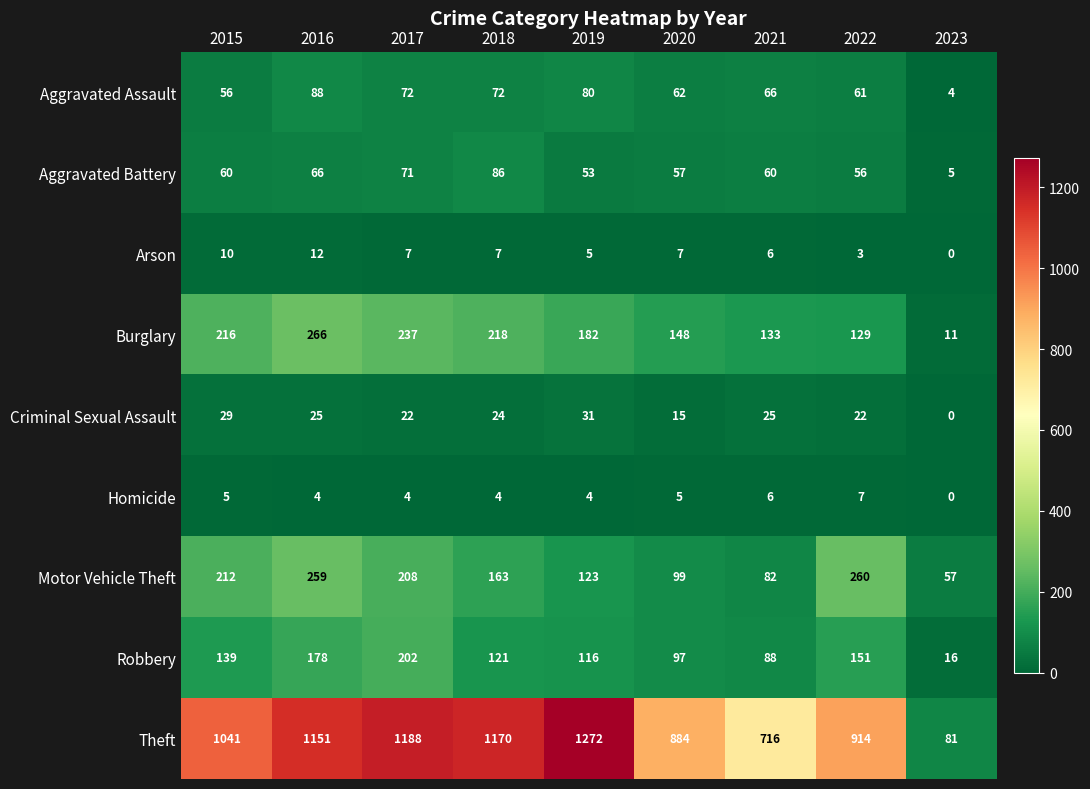

Count the number of categories in the chart.

9